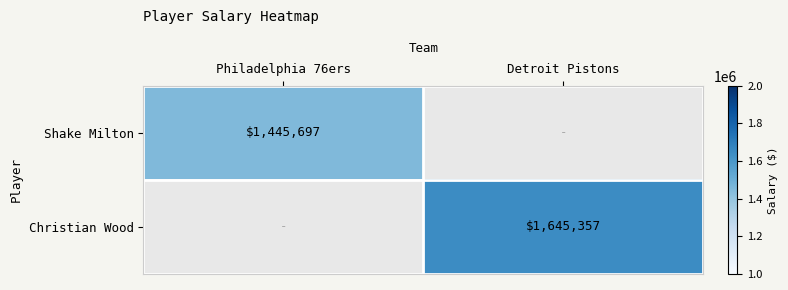

What is the minimum value shown in the chart?

1445697.0